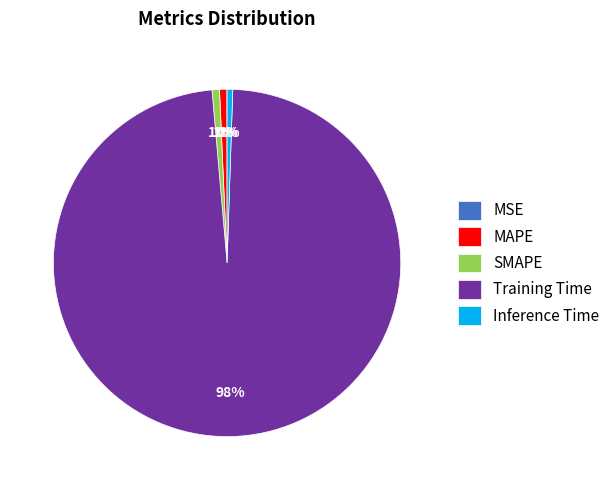

What percentage is the MAPE slice, to the nearest percent?

1%